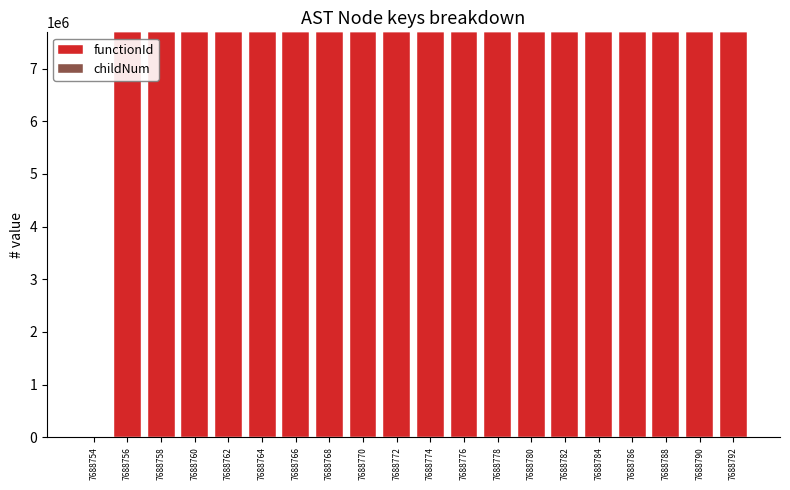

Are the bars horizontal?

No